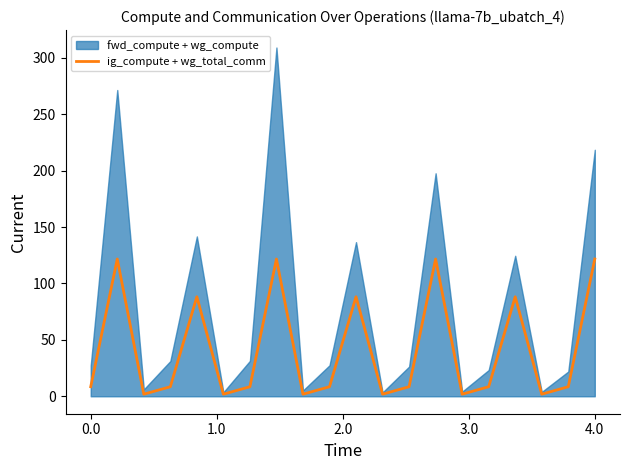

Approximately how many times larger is the value at 18 compared to 4.0?

0.1